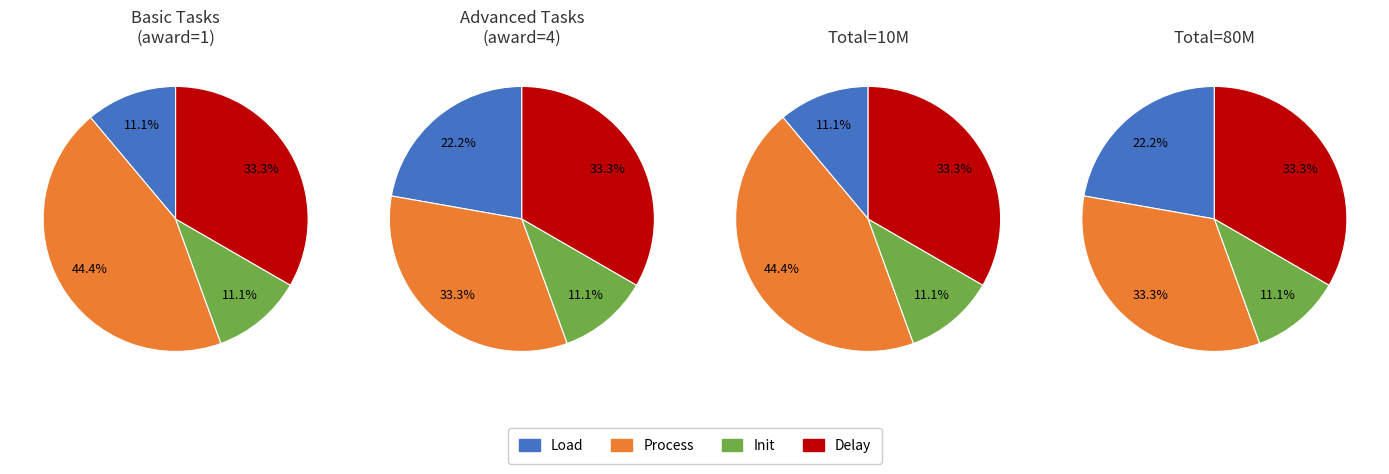

To the nearest percent, what portion does 8 represent?

11%